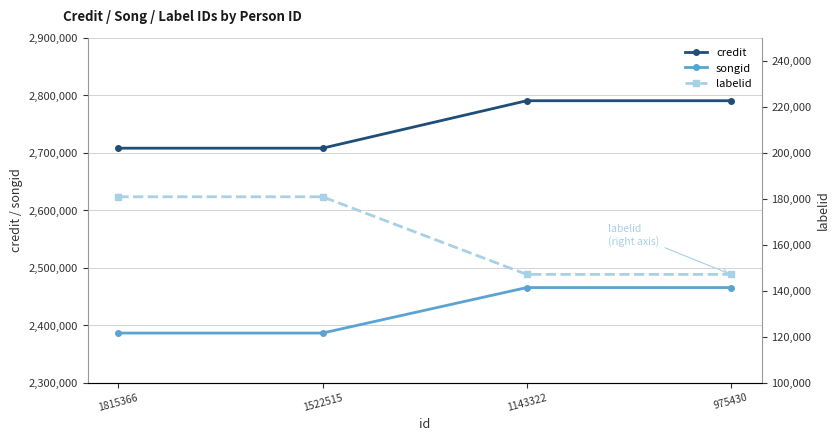

What are all the series names shown in the legend?

credit, songid, labelid